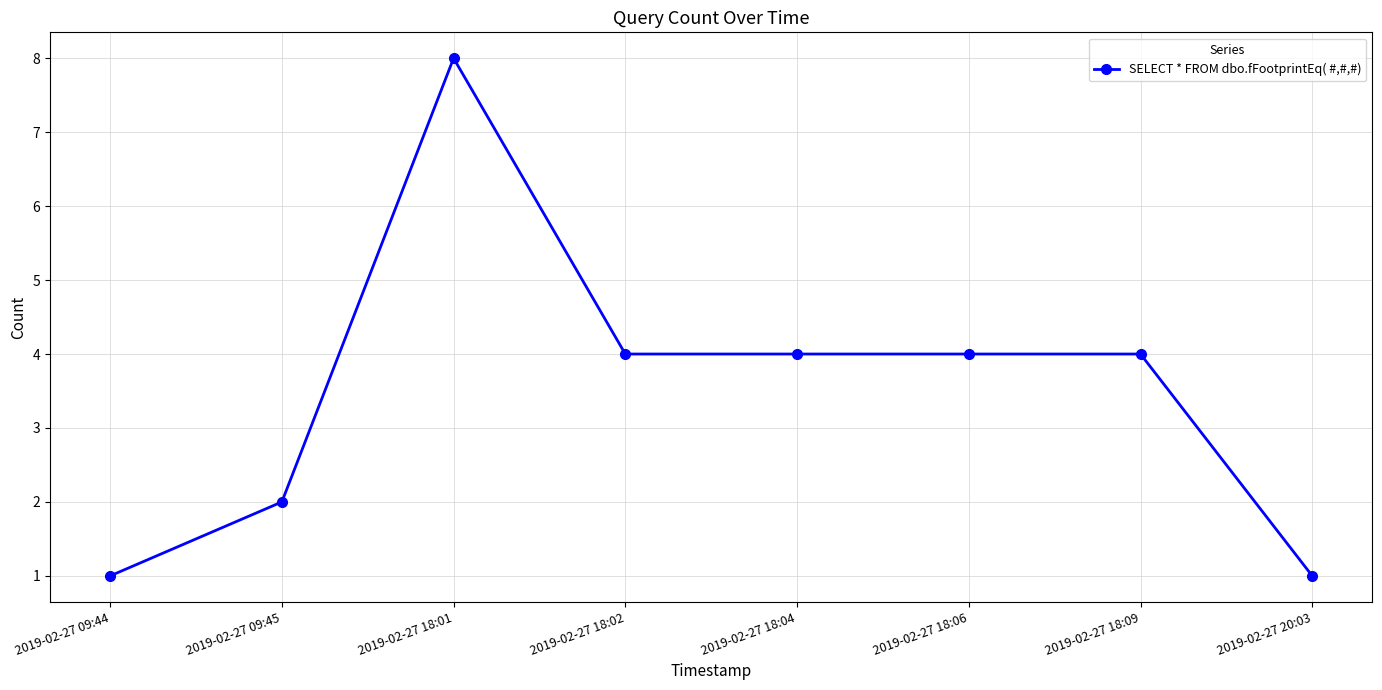

The chart shows a value of 0 at 2019-02-27 20:03. True or false?

False